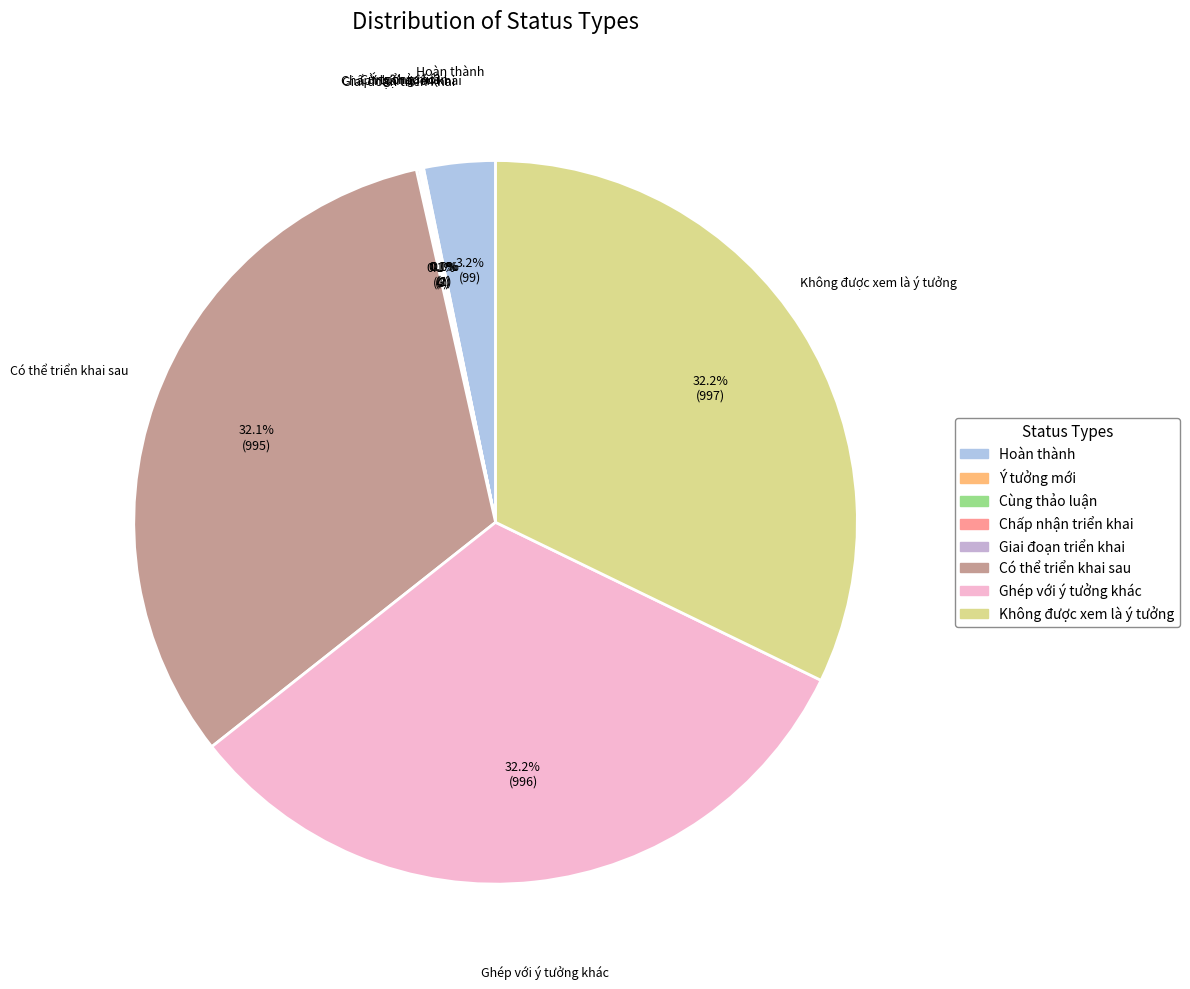

What portion of the pie excludes Có thể triển khai sau?

67.9%